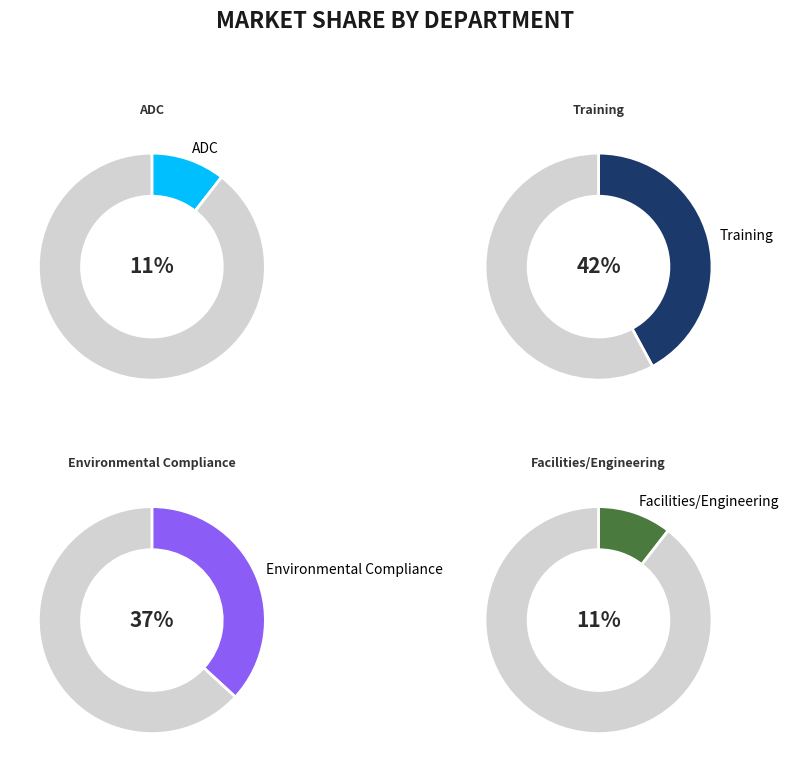

To the nearest percent, what is the average slice percentage?

25%